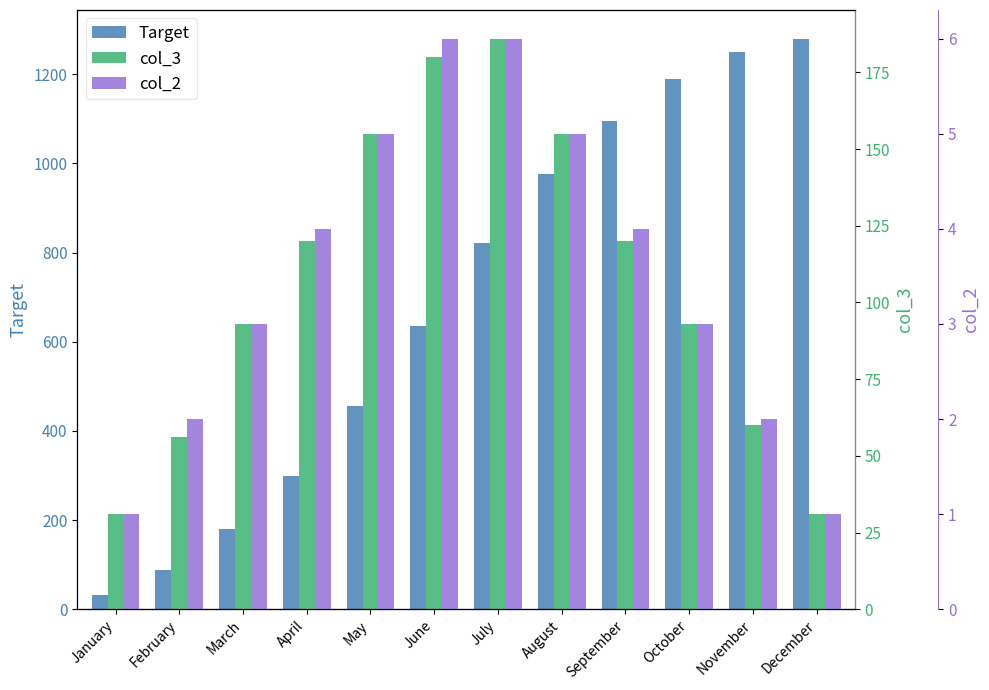

Is it true that col_3 equals 155 at May?

True